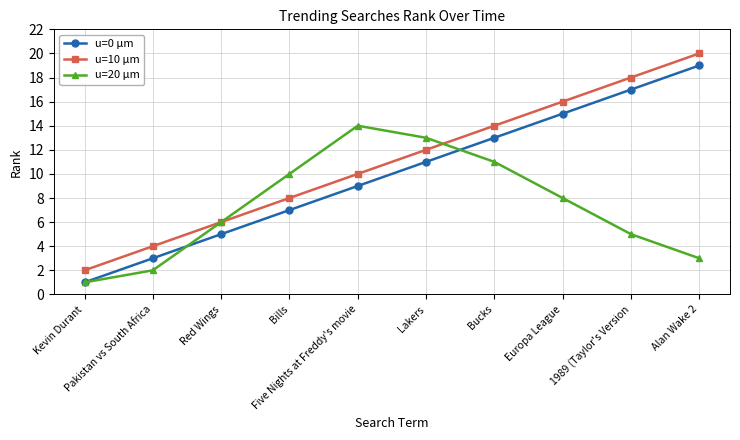

Which series has the largest total across all categories?

u=10 μm